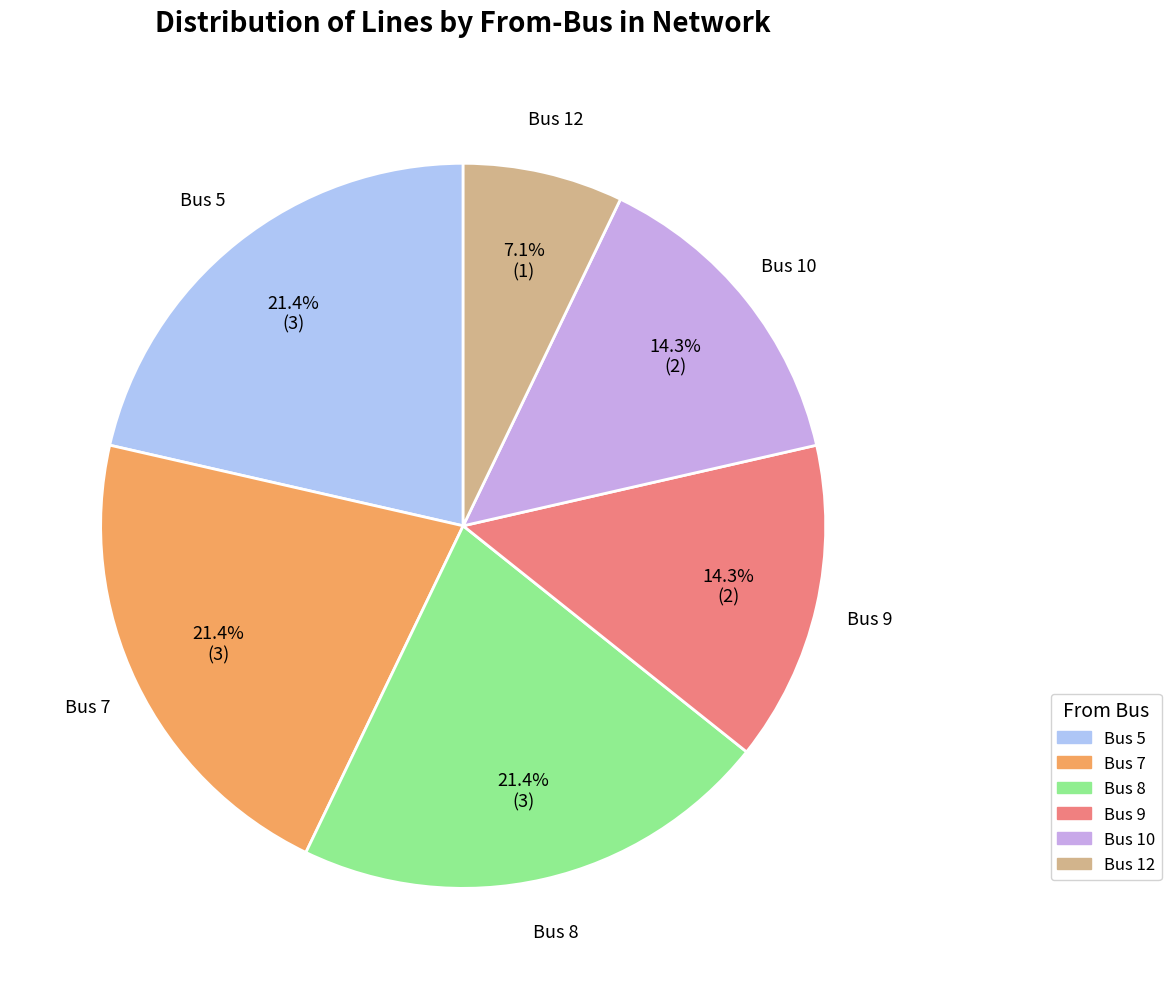

Which slice is the smallest?

Bus 12